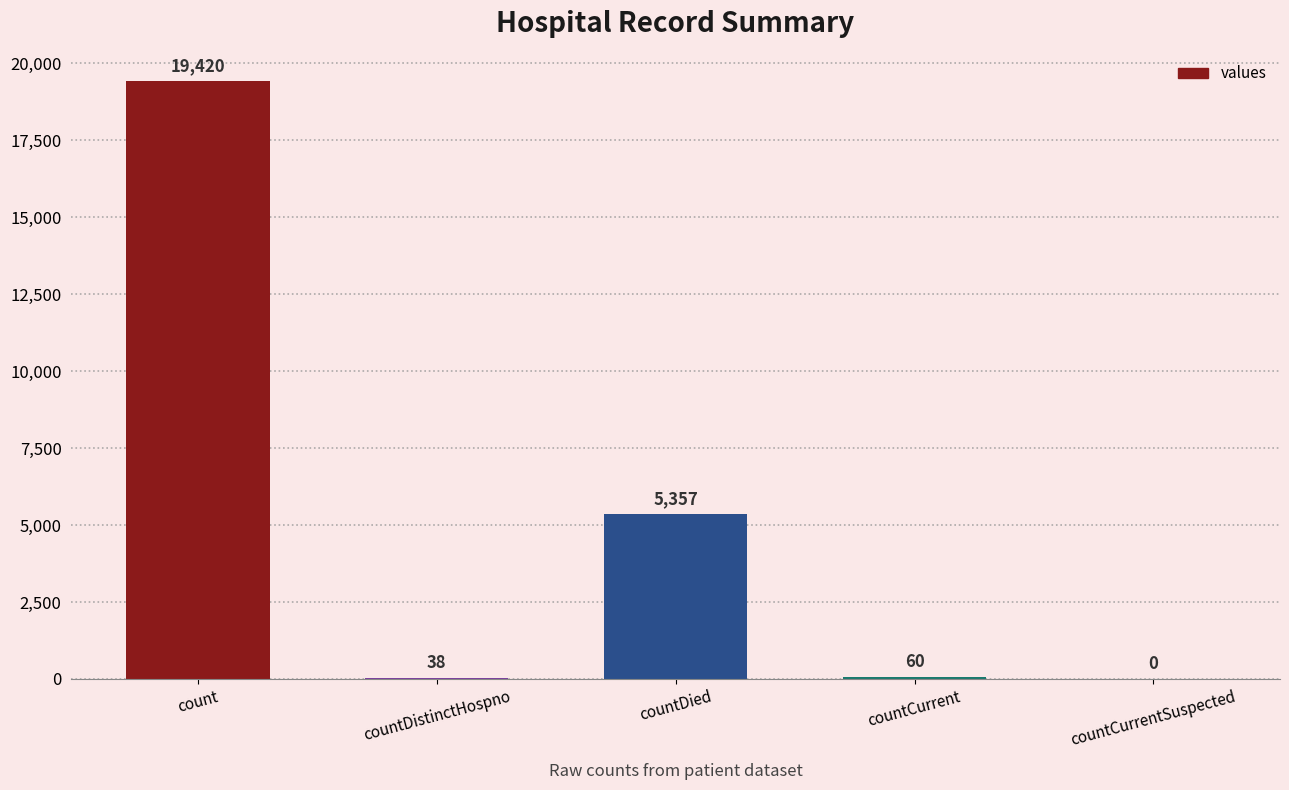

Is it true that the value at count is 19420?

True